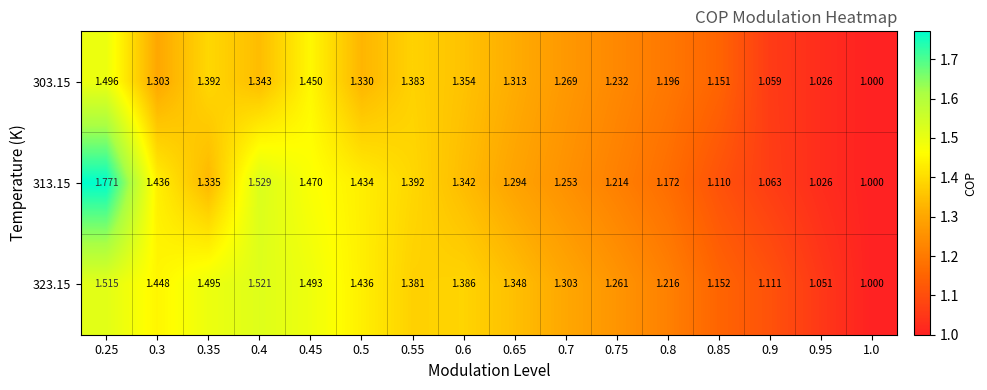

Is the value of 313.15 at 0.75 greater than the value of 303.15 at 1.0?

Yes